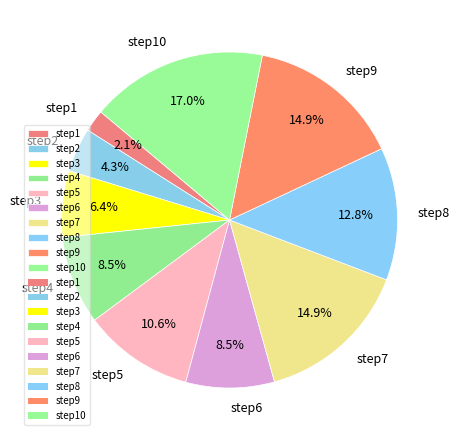

Is there a majority slice in this chart?

No